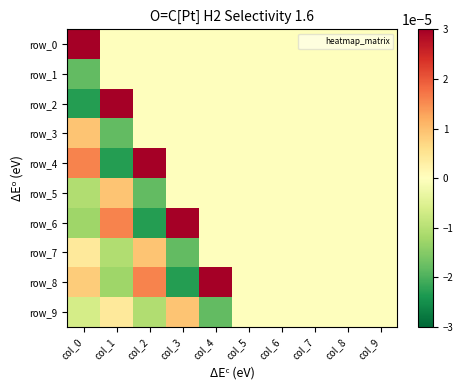

Which has a higher value, col_2 or col_7?

col_2